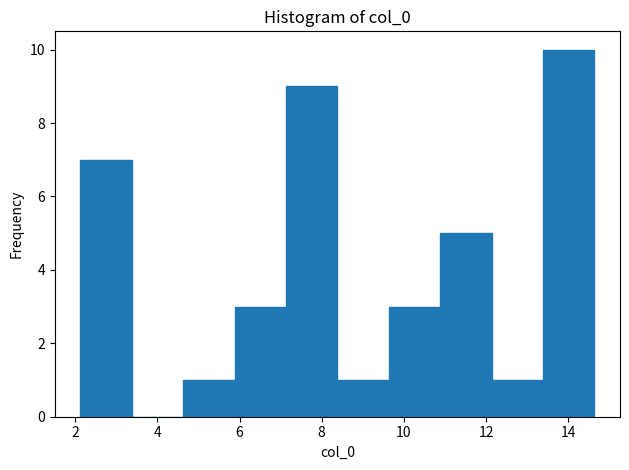

Which range on the x-axis has the tallest bar?

13.4 to 14.6